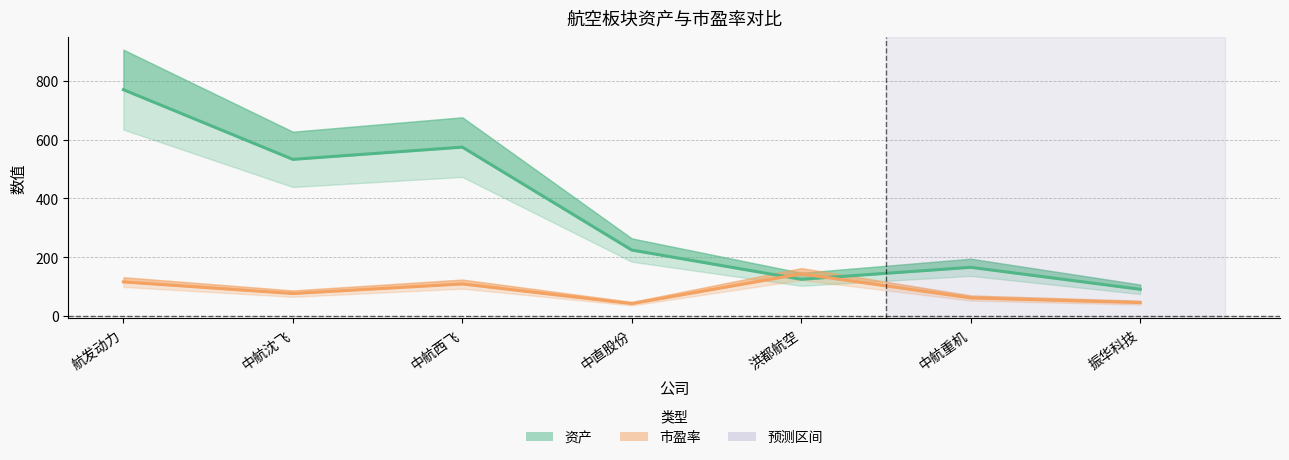

Does the chart display data point markers on the line(s)?

No